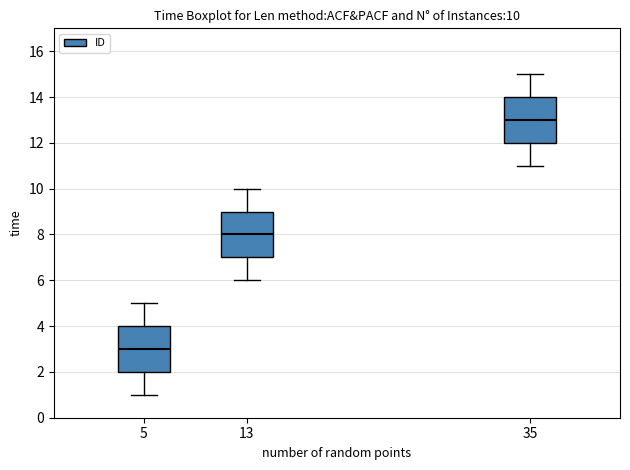

Which box has the lowest median line?

5